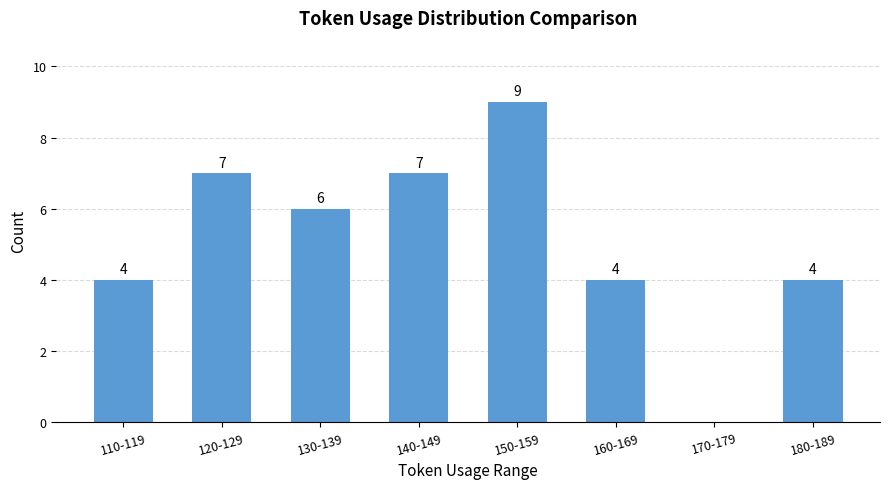

Are the bars horizontal?

No